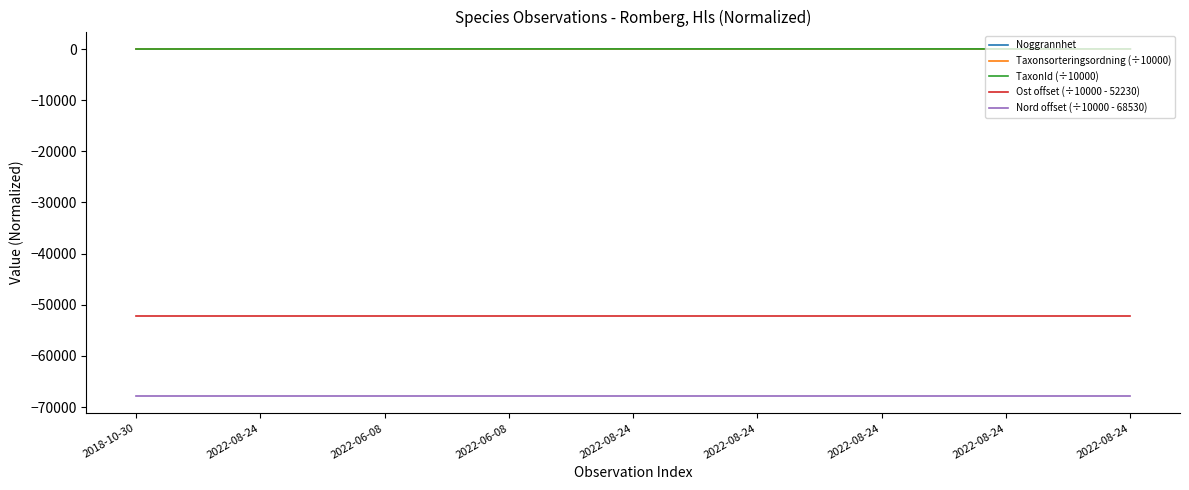

What is the sum of the TaxonId (÷10000) values at 2022-06-08 and 2022-08-24?

44.2